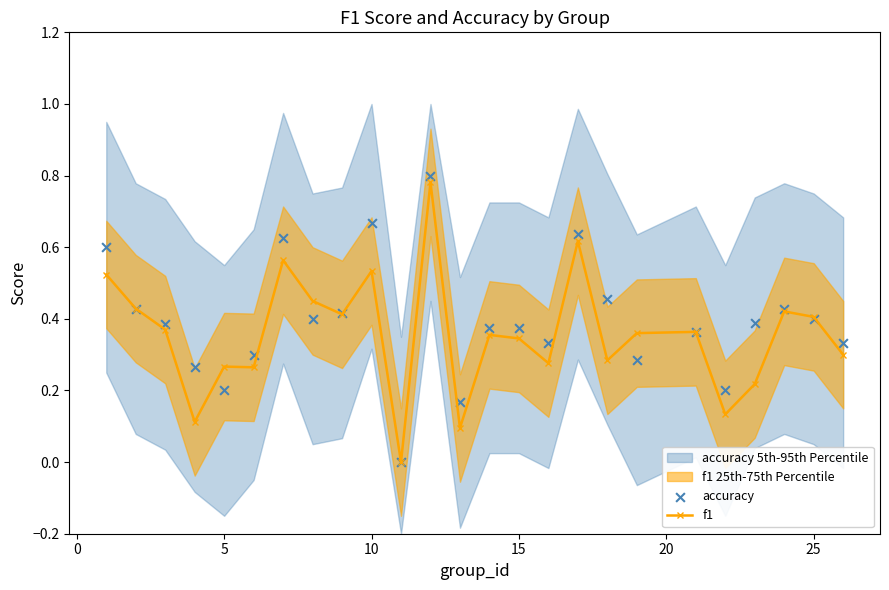

True or false: f1 has more than 0 interior local peaks.

True